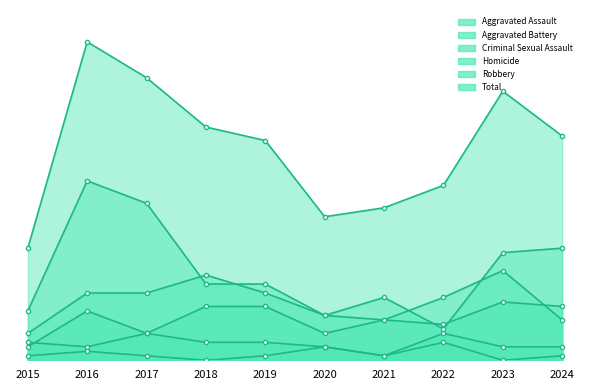

True or false: Criminal Sexual Assault has more than 2 points higher than both neighbors.

False